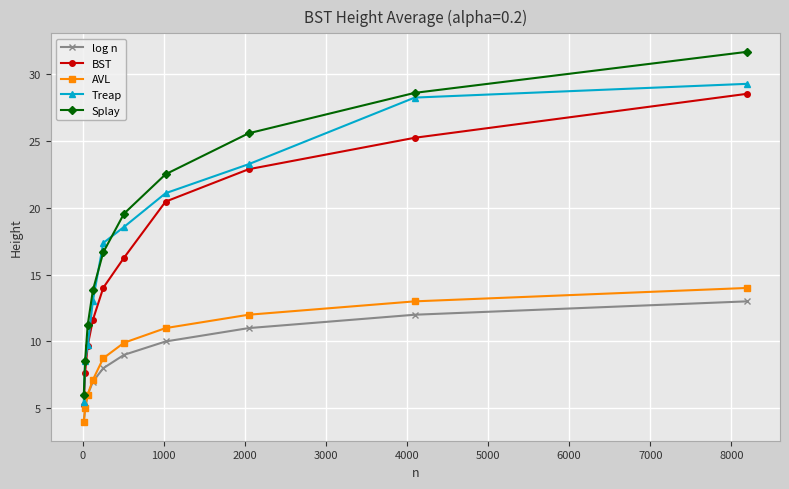

What is the value of the Treap point at the 9th from the left?

28.2